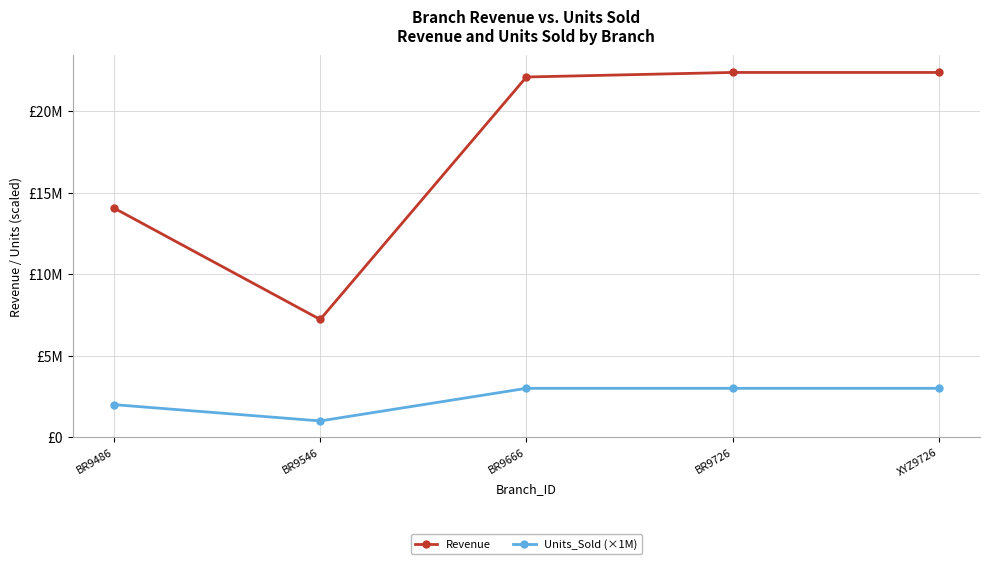

Reading left to right, what are all the values shown in this chart?

Revenue: BR9486=14054108	BR9546=7223451	BR9666=22093020	BR9726=22372413	XYZ9726=22372413
Units_Sold (×1M): BR9486=2000000	BR9546=1000000	BR9666=3000000	BR9726=3000000	XYZ9726=3000000